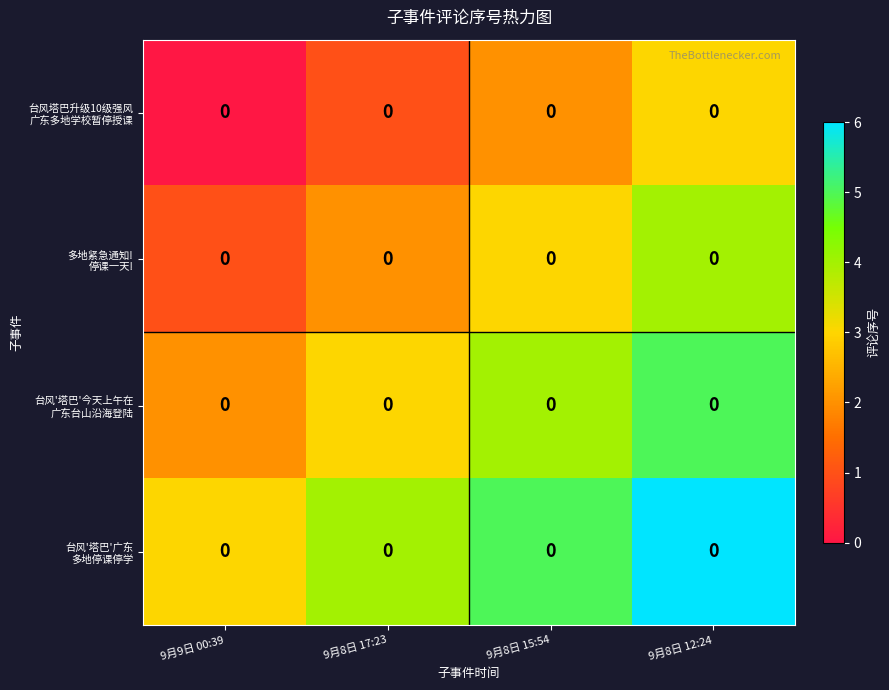

What is the maximum value shown in the chart?

6